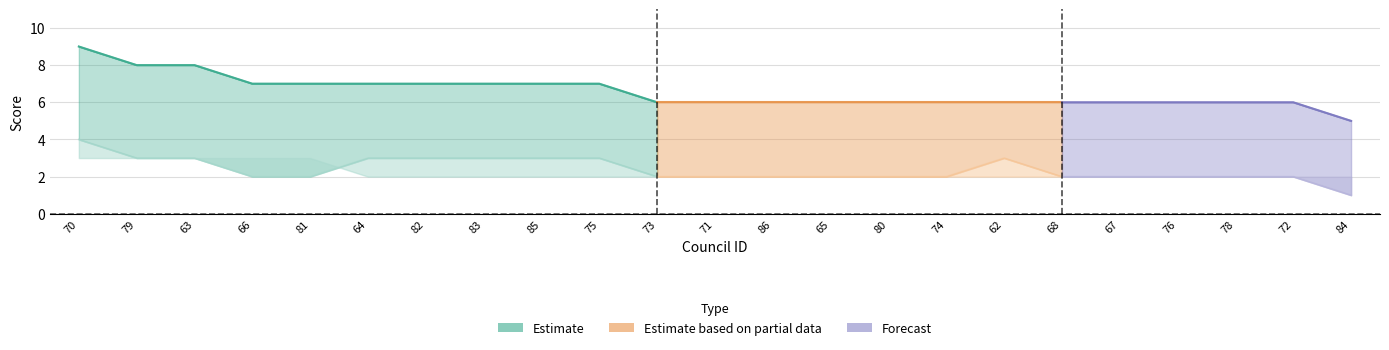

Read the Likability (0 - Standard Round) value at 63.

3